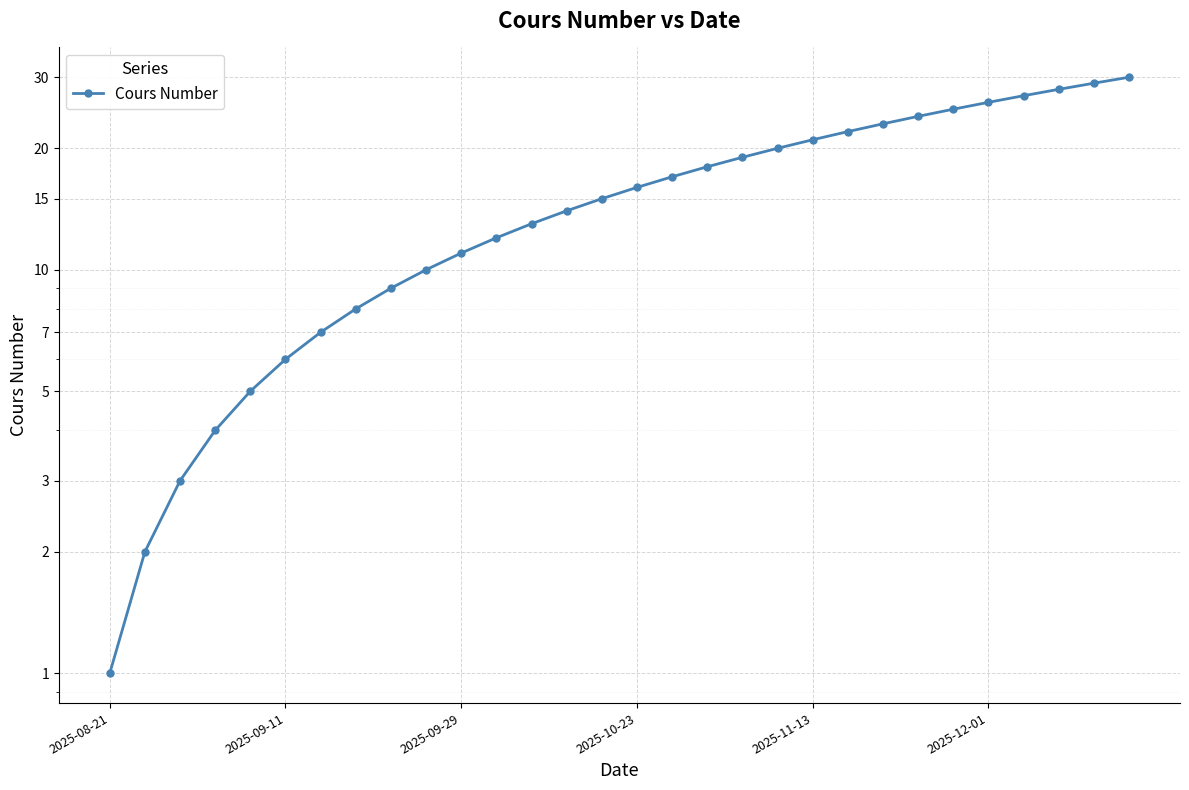

What is the value of the 27th point from the left?

27